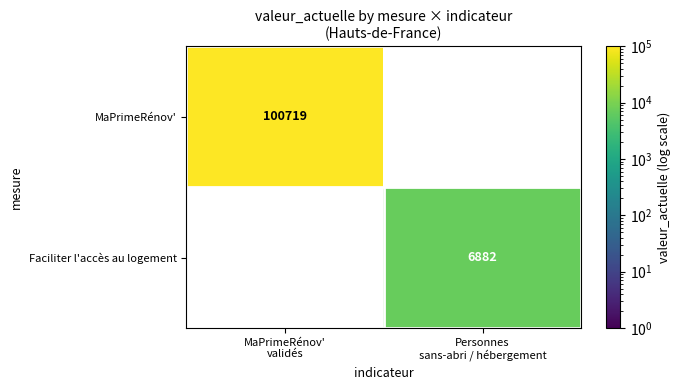

List the series in order of their peak value, highest first.

MaPrimeRénov', Faciliter l'accès au logement